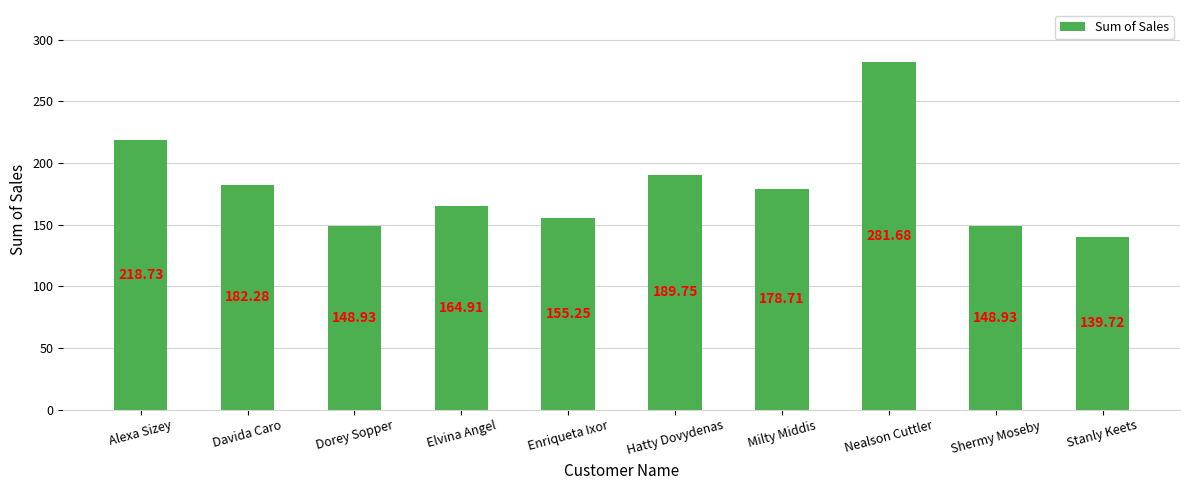

What is the average value?

180.9